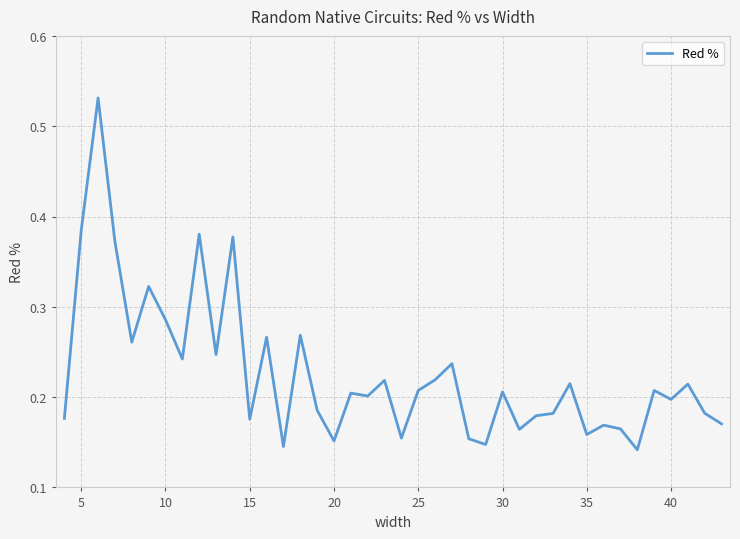

Does the chart have visible grid lines?

Yes